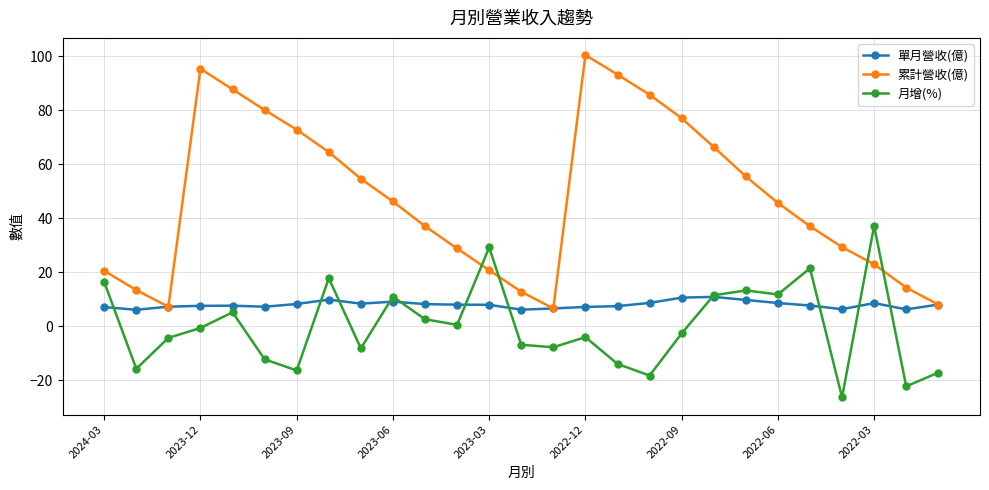

What is the greatest value displayed?

100.4